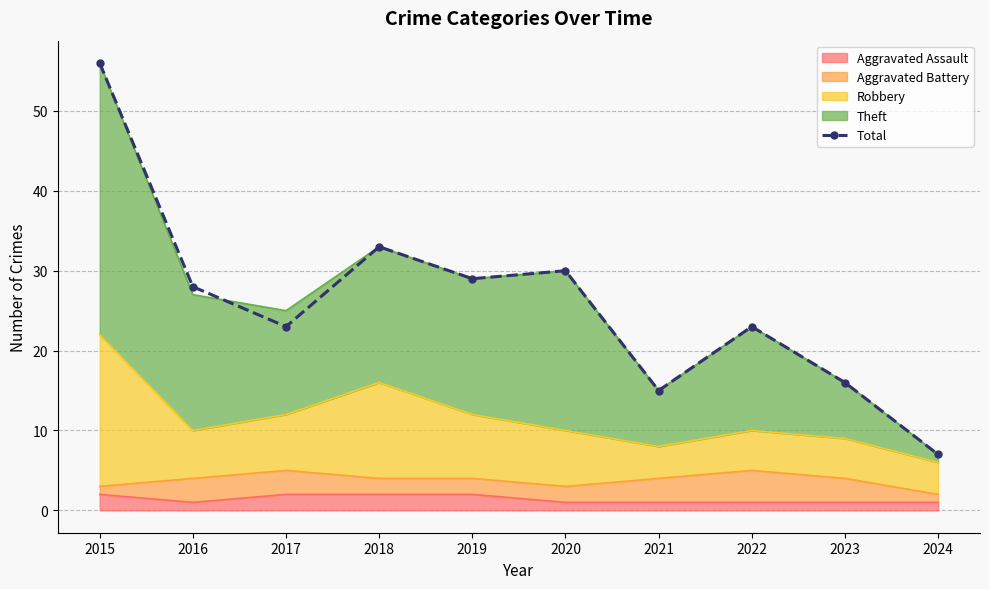

What is the sum of all values?

260